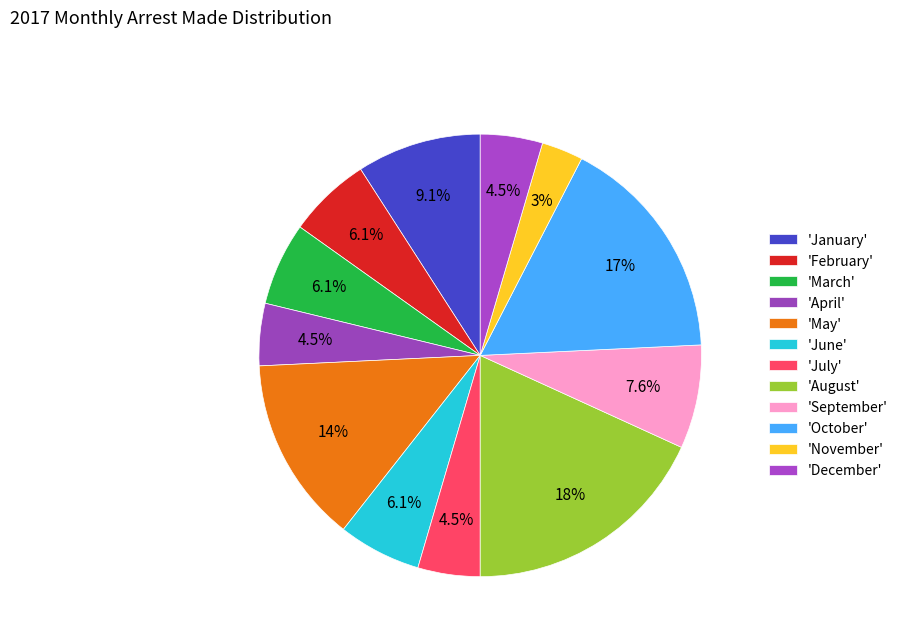

To the nearest percent, what is the average slice percentage?

8%